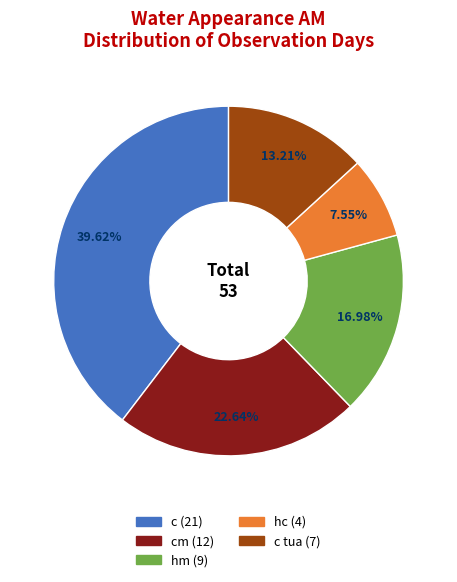

Is there any slice that represents more than half of the pie?

No